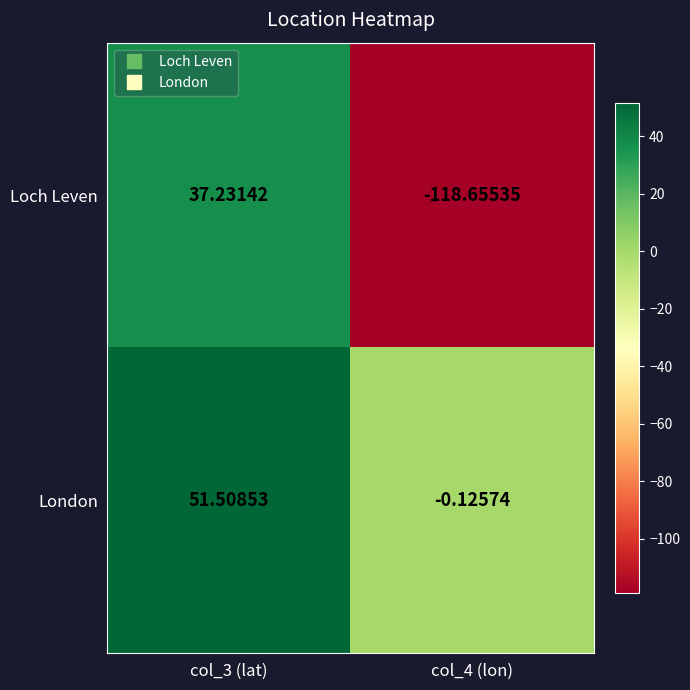

How many values in Loch Leven are below zero?

1